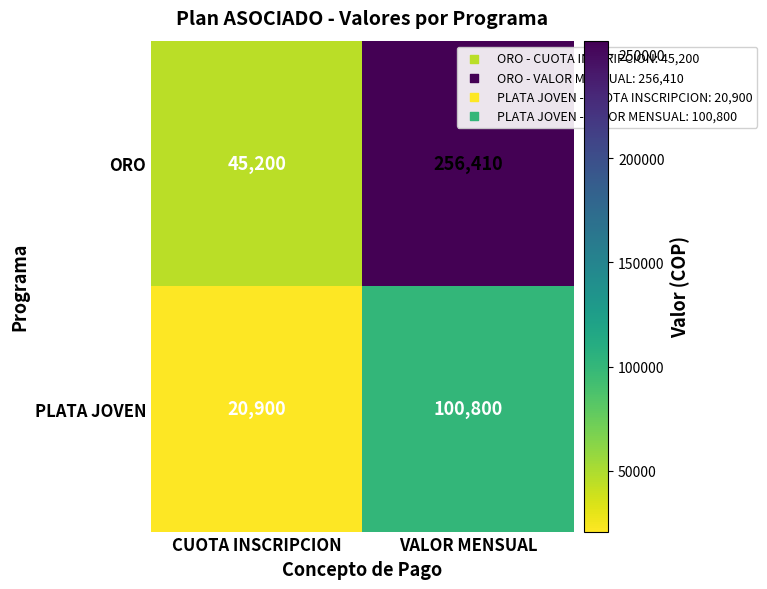

Is the value of PLATA JOVEN at VALOR MENSUAL greater than the value of ORO at CUOTA INSCRIPCION?

Yes